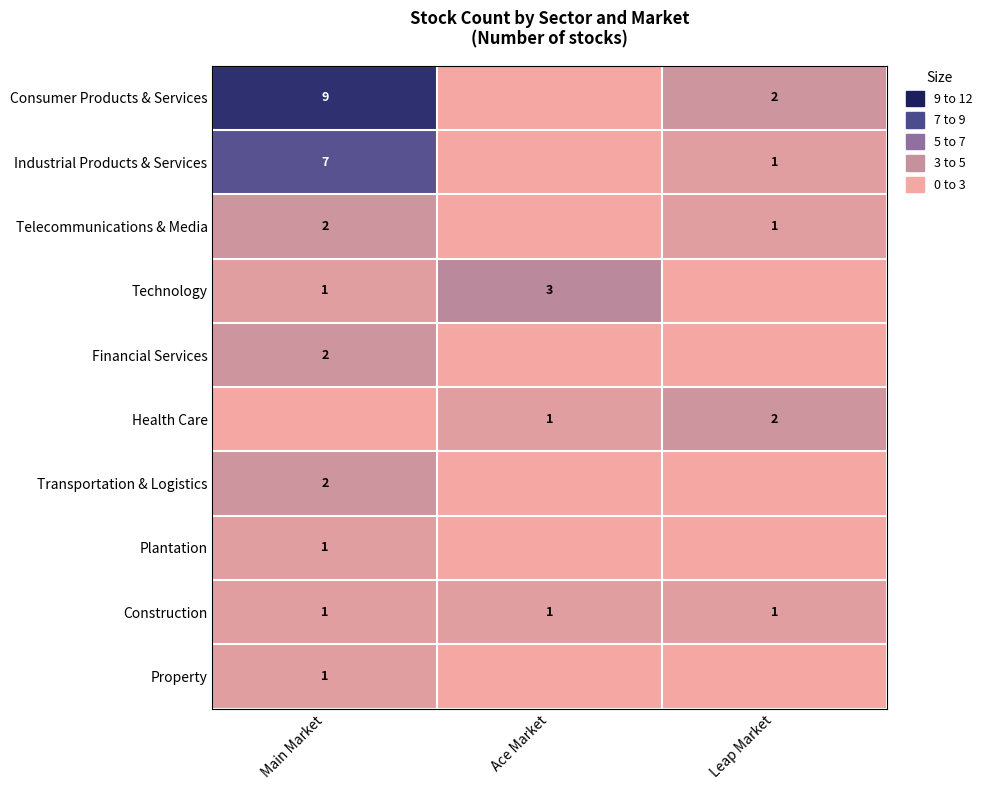

Is it true that Industrial Products & Services equals 11 at Main Market?

False